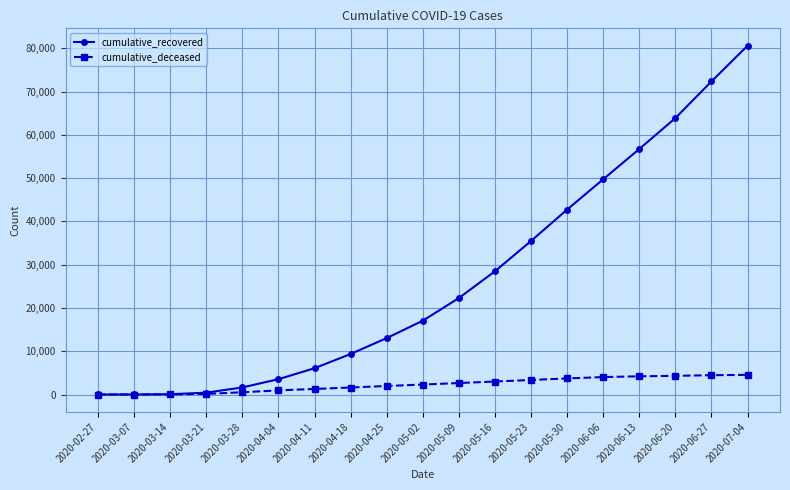

Rank the series at 2020-06-20 from lowest to highest value.

cumulative_deceased, cumulative_recovered